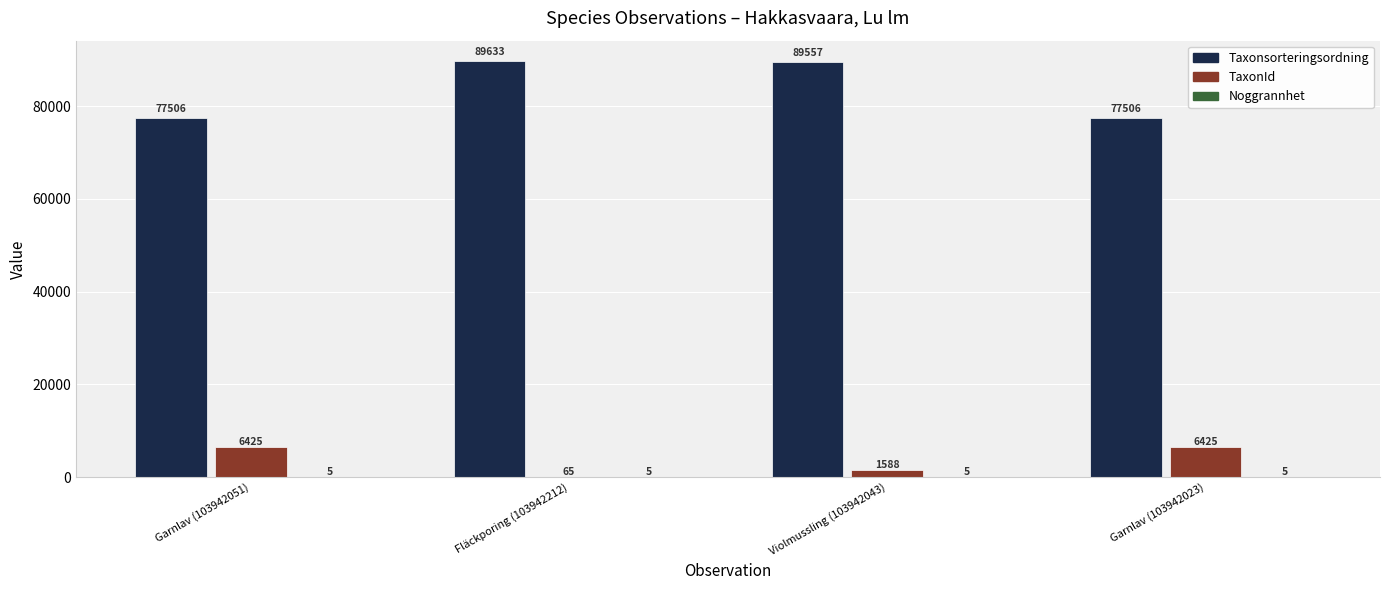

How many groups of bars are there?

4